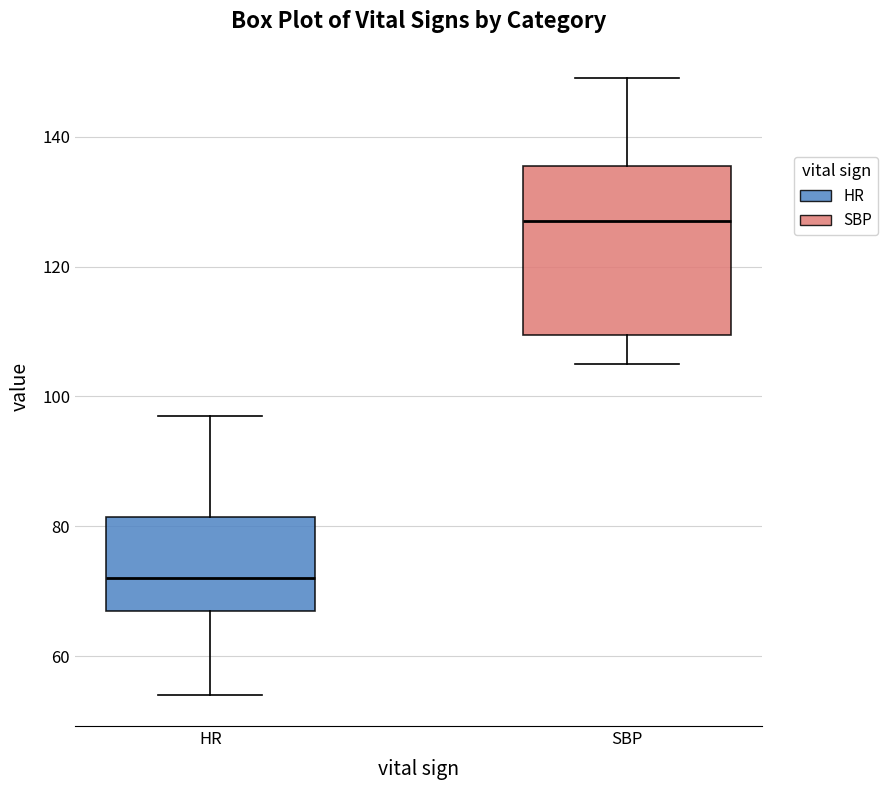

Reading left to right, read every box against the y-axis: the position of its median line, the range the box covers, and the ends of its whiskers. The values are not printed on the chart, so give them approximately, as read against the axis.

HR: median 72, box 68 to 82, whiskers 54 to 98
SBP: median 128, box 110 to 136, whiskers 106 to 150